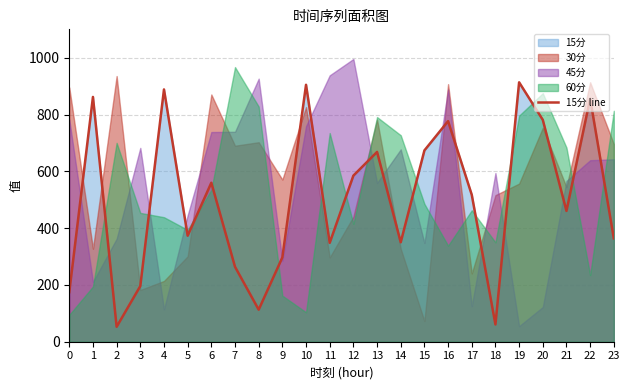

What is the smallest value displayed?

52.6